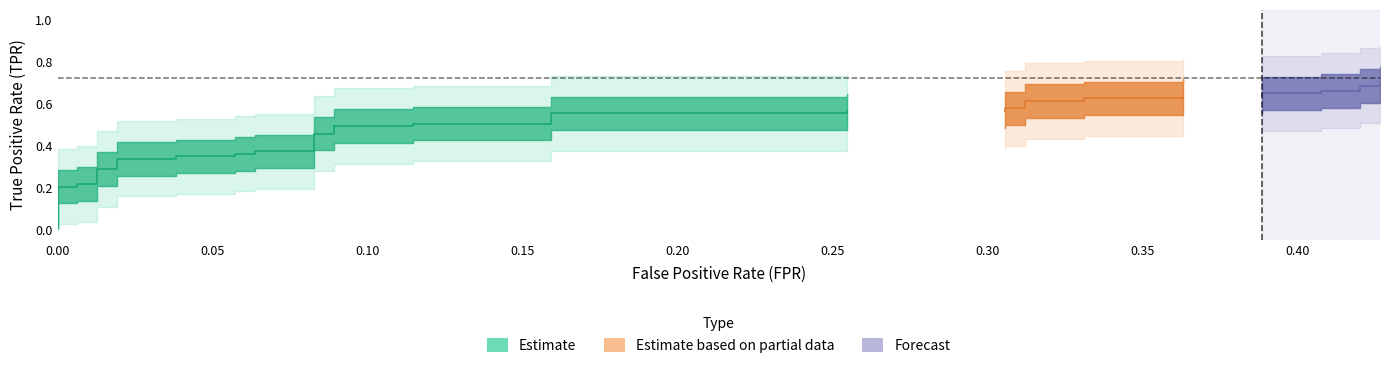

What is the label of the 35th point from the left?

34